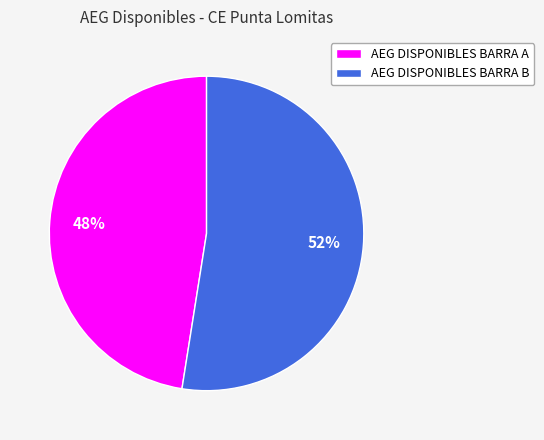

What is the largest slice in the pie chart?

AEG DISPONIBLES BARRA B